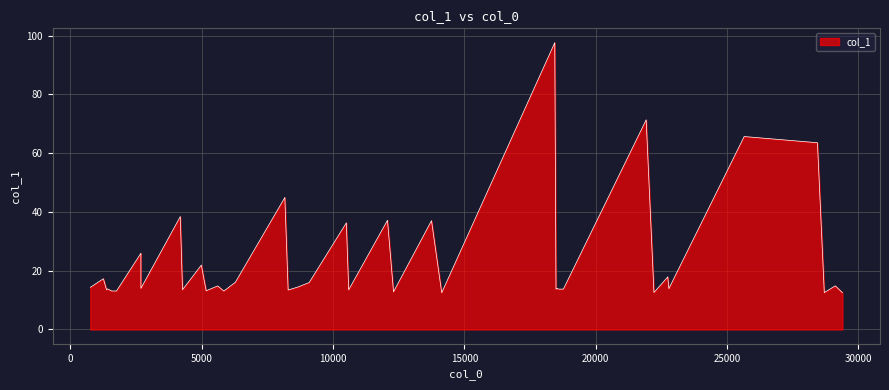

Reading left to right, transcribe all the data shown in this chart.

14.3	17.3	13.5	13.8	13.1	13.1	26.0	14.0	38.4	13.5	21.9	13.2	14.8	13.1	16.1	44.9	13.4	14.4	16.0	36.3	13.5	37.2	12.8	37.0	12.5	97.6	13.7	14.0	13.7	13.7	13.7	71.3	12.6	17.9	13.9	65.7	63.6	12.6	14.9	12.5